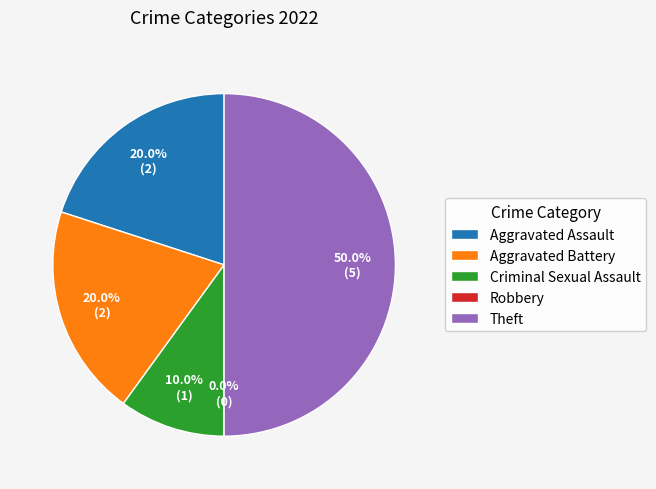

Which slice is the smallest?

Robbery